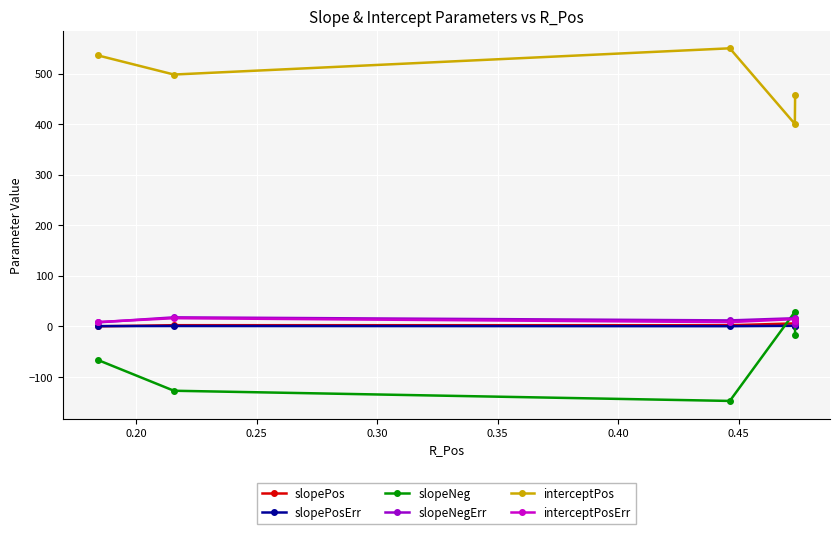

Which series has the largest total across all categories?

interceptPos